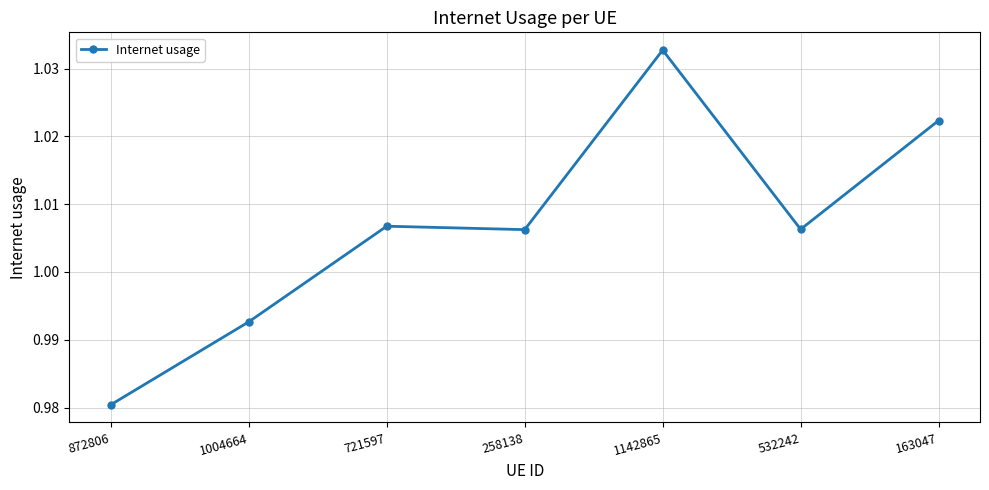

Which label corresponds to the smallest value in the chart?

872806